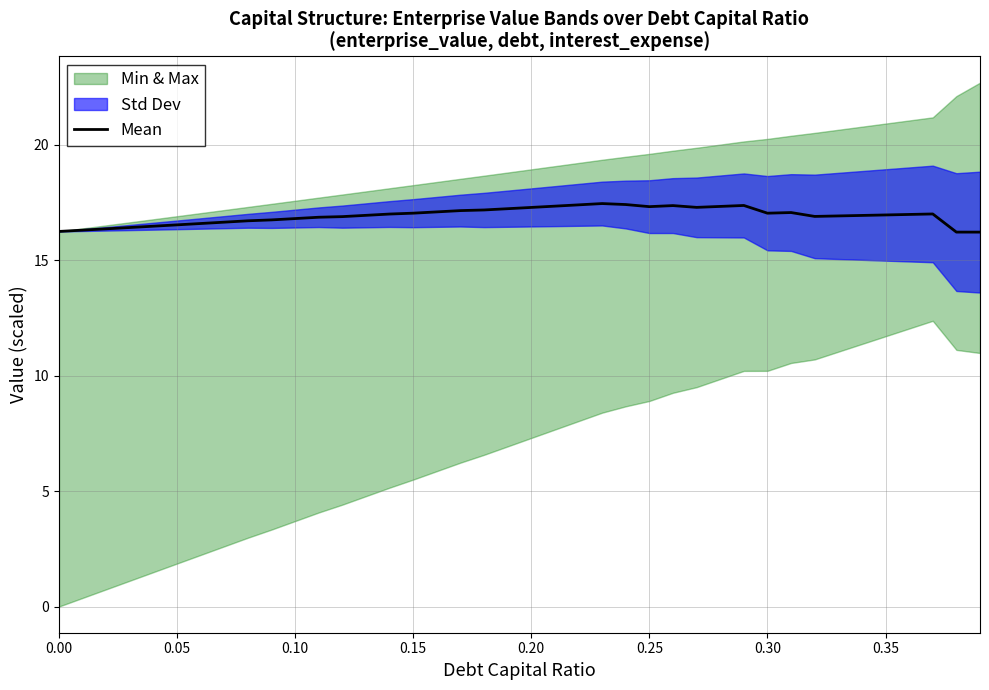

What is the minimum value for Mean?

16.2